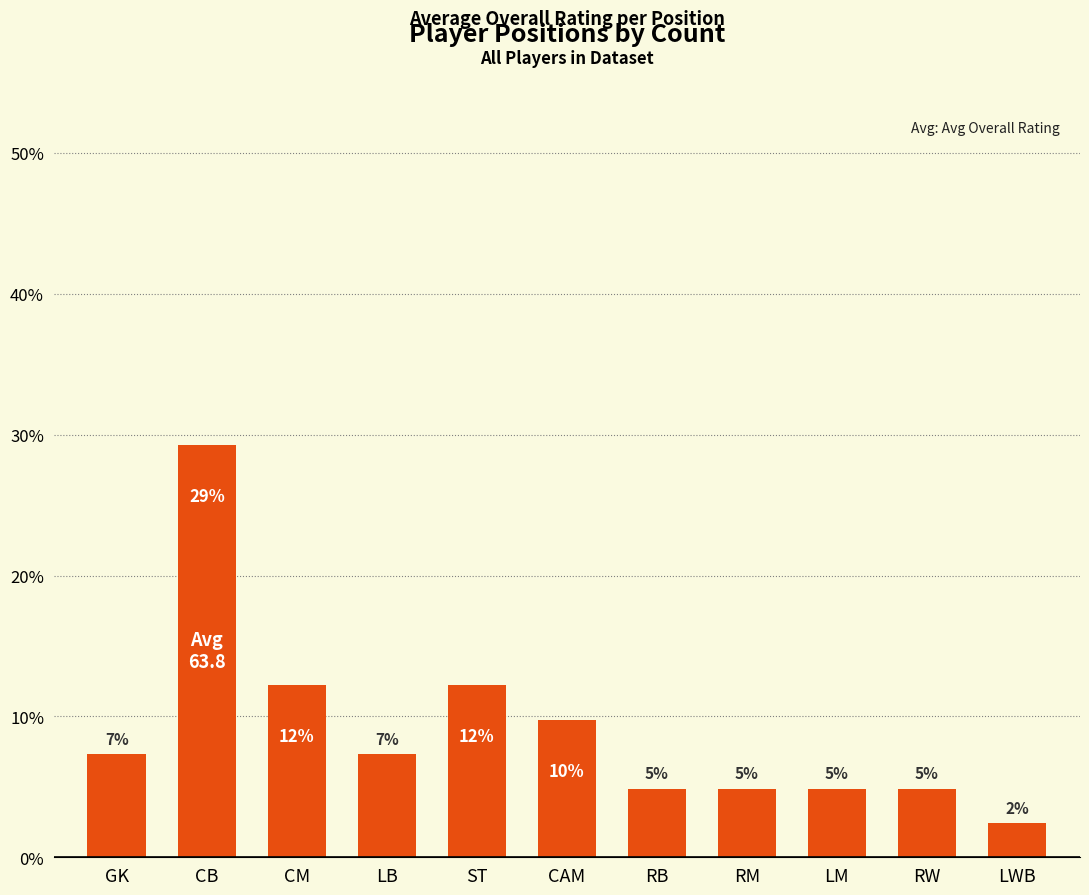

List the labels in order of value, largest first.

CB, CM, ST, CAM, GK, LB, RB, RM, LM, RW, LWB